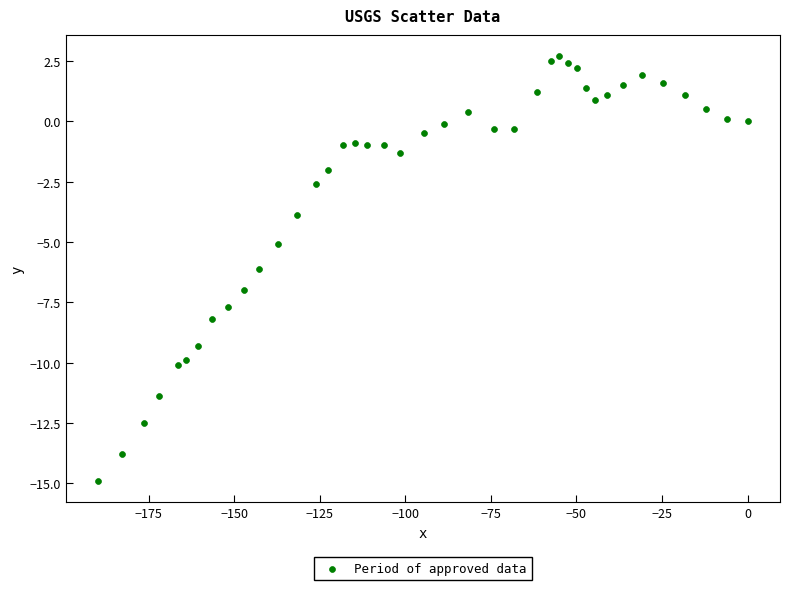

What is the range of X values (max minus min)?

189.7